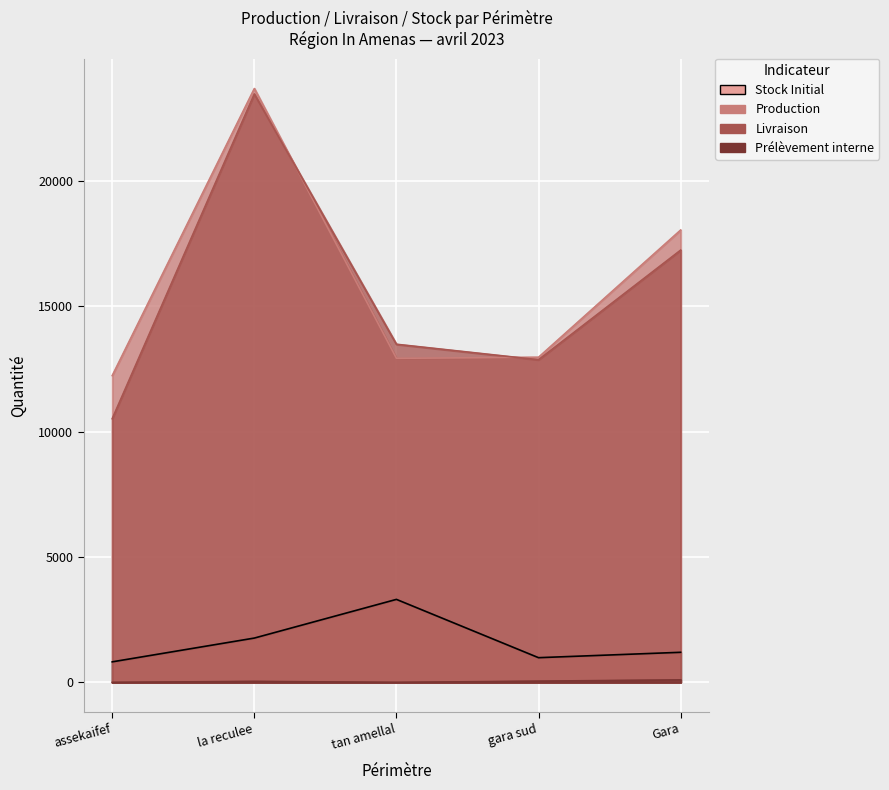

Reading right to left, list all the values displayed in this chart.

Stock Initial: 1200.3	985.7	3310.4	1767.8	819.9
Production: 18037.3	12965.9	12923.2	23680.1	12235.4
Livraison: 17235.9	12865.9	13483.9	23464.3	10516.3
Prélèvement interne: 100.2	50.2	0.0	40.8	0.0